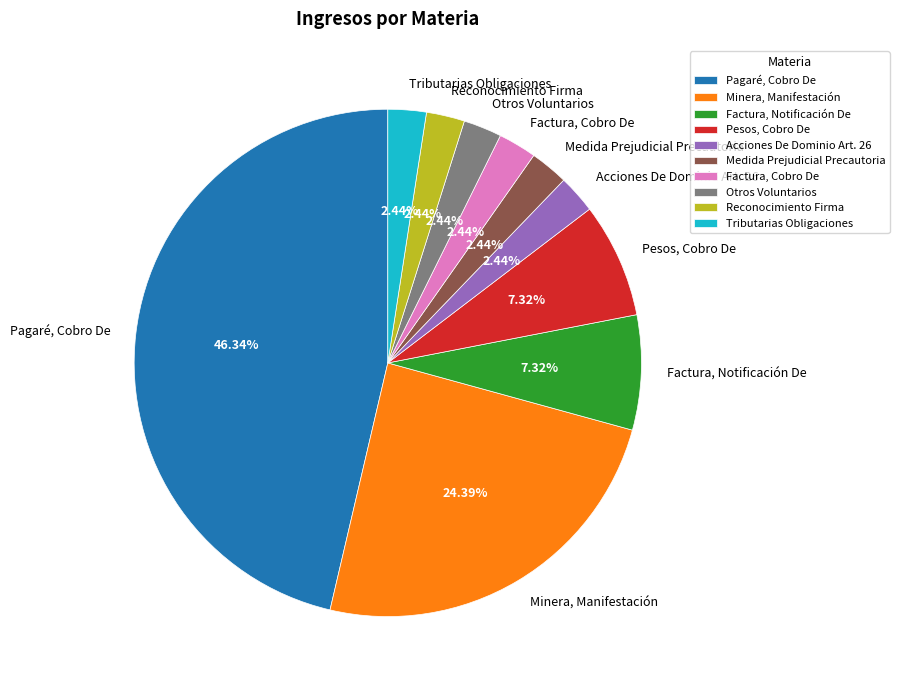

To the nearest percent, what is the difference between the Minera, Manifestación and Reconocimiento Firma slice percentages?

22%